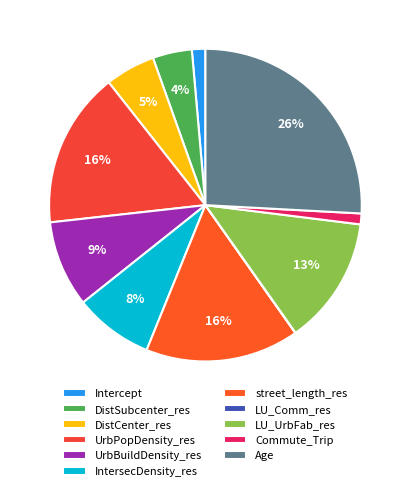

To the nearest percent, what portion does Intercept represent?

1%